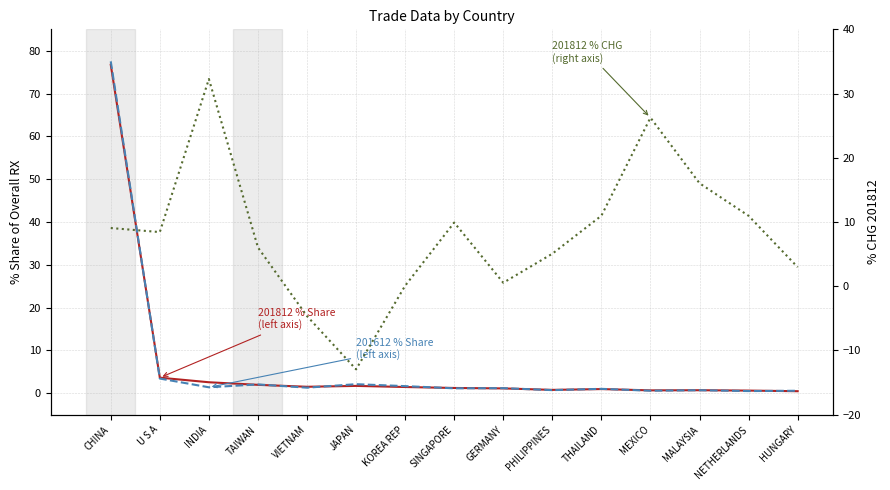

What is the label of the 14th point from the left?

NETHERLANDS